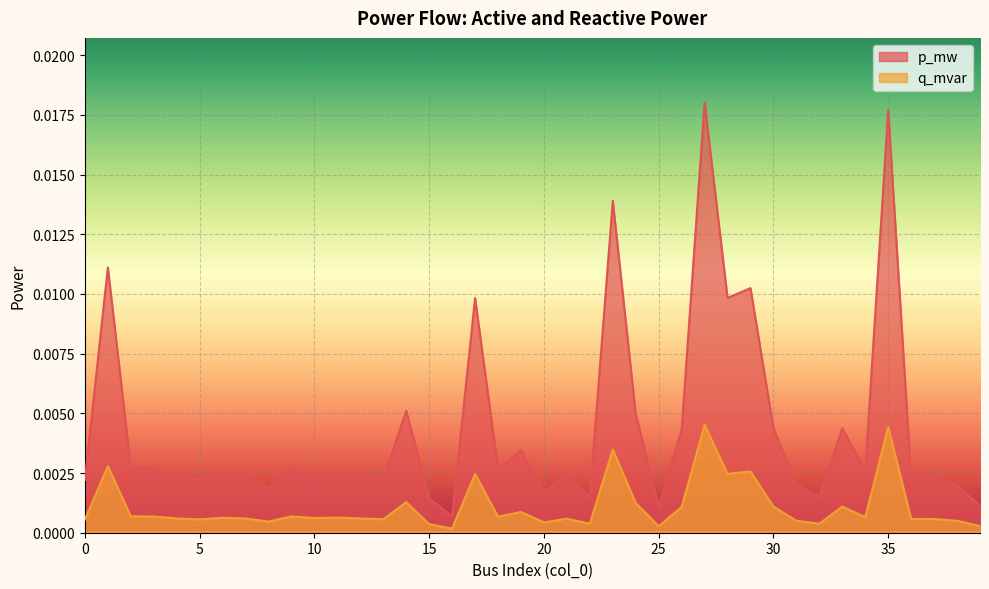

How many interior local peaks does the p_mw series have?

14